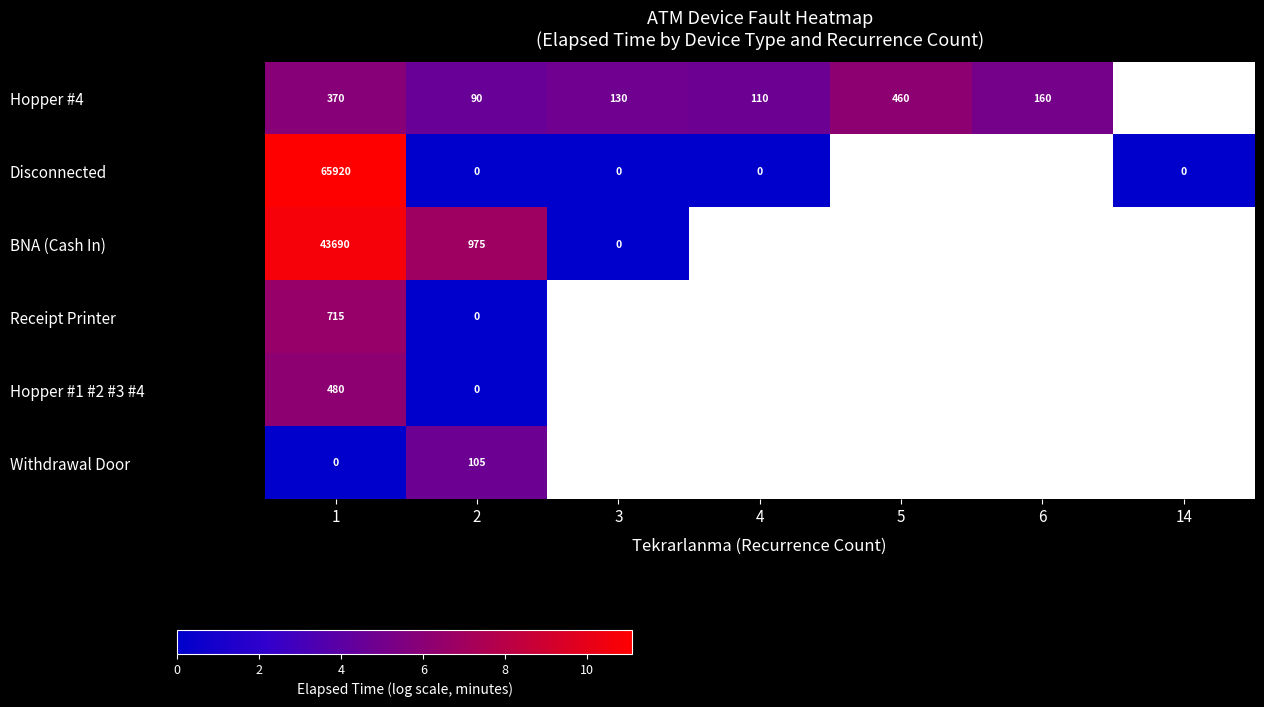

Which series has the largest range (max minus min)?

Disconnected